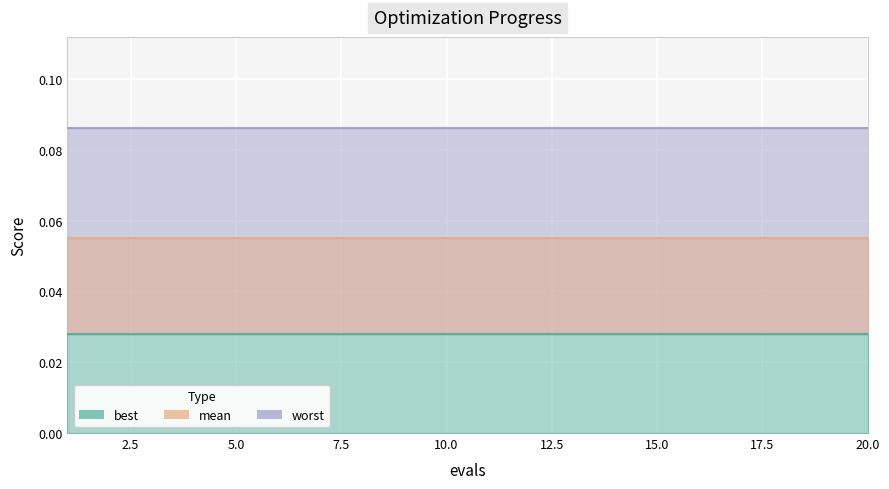

Rank the series by their maximum value, from highest to lowest.

worst, mean, best